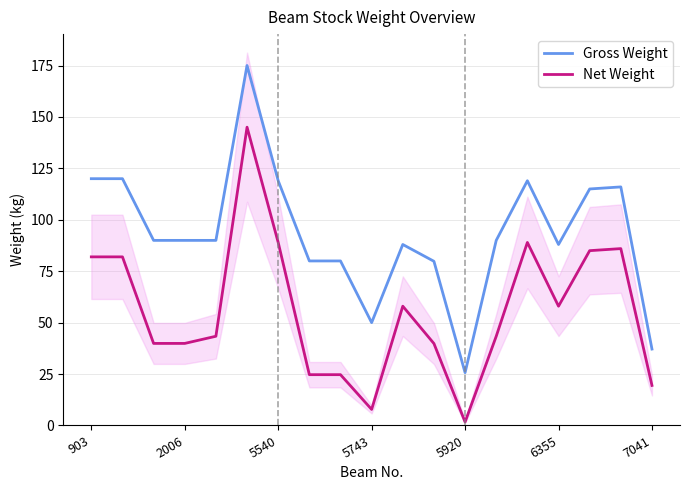

True or false: Net Weight and Gross Weight cross at least once.

False